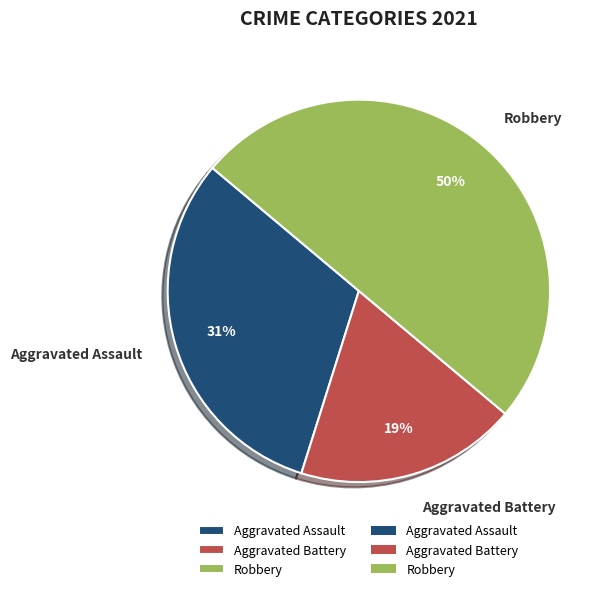

Which category has the smallest portion of the pie?

Aggravated Battery